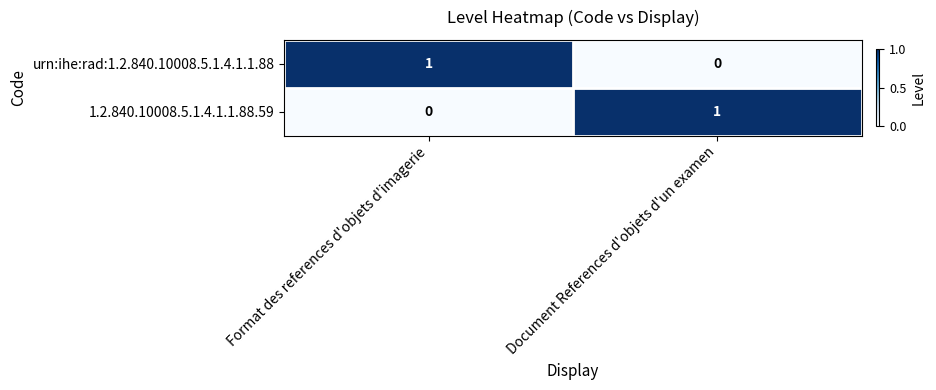

What is the total value across all series at Document References d'objets d'un examen?

1